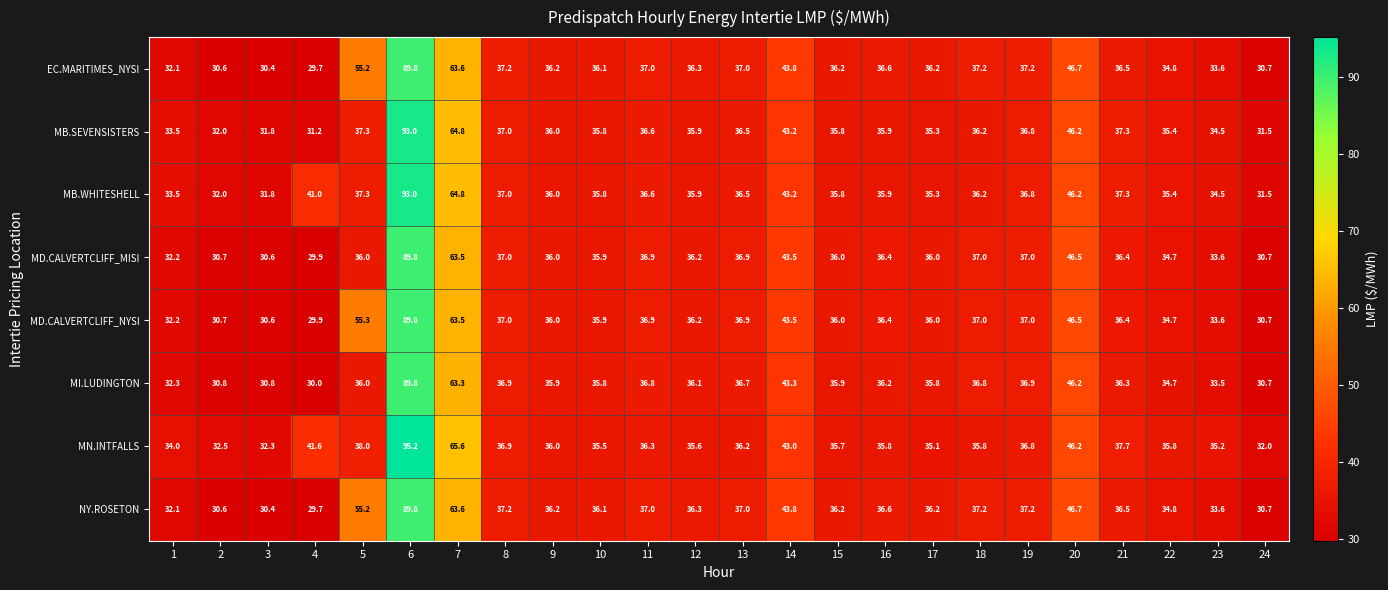

Which series has the largest range (max minus min)?

MN.INTFALLS